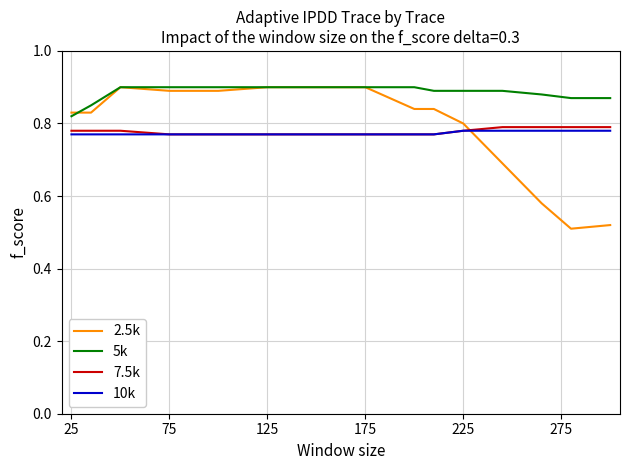

Does the chart have visible grid lines?

Yes